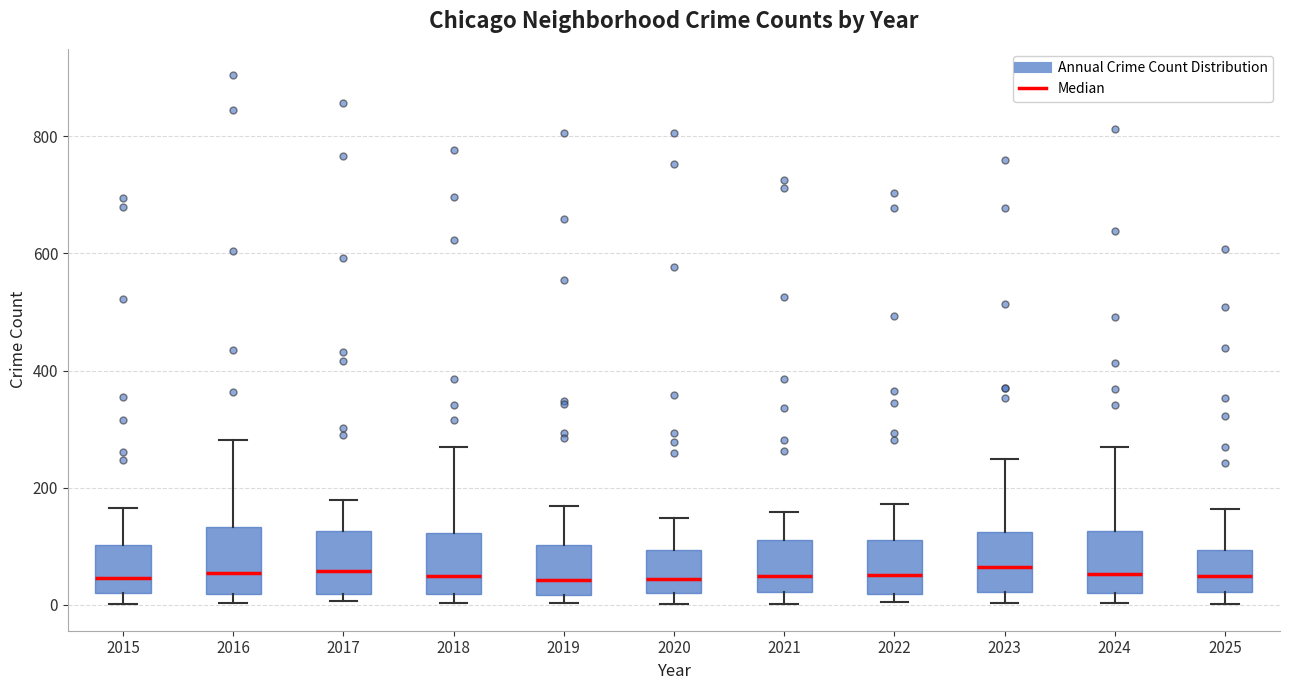

Reading left to right, transcribe this box plot: for each box, give where its median line is, the range the box spans, and where its two whiskers end, as read against the y-axis. The values are not printed on the chart, so give them approximately, as read against the axis.

2015: median 40, box 20 to 100, whiskers 0 to 160
2016: median 60, box 20 to 140, whiskers 0 to 280
2017: median 60, box 20 to 120, whiskers 0 to 180
2018: median 60, box 20 to 120, whiskers 0 to 260
2019: median 40, box 20 to 100, whiskers 0 to 160
2020: median 40, box 20 to 100, whiskers 0 to 140
2021: median 40, box 20 to 120, whiskers 0 to 160
2022: median 60, box 20 to 120, whiskers 0 to 180
2023: median 60, box 20 to 120, whiskers 0 to 240
2024: median 60, box 20 to 120, whiskers 0 to 280
2025: median 40, box 20 to 100, whiskers 0 to 160